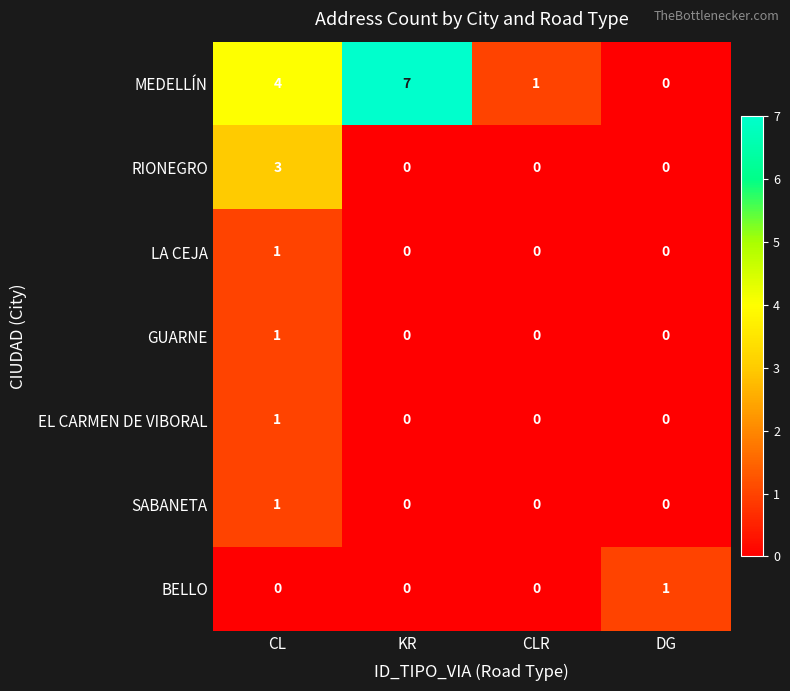

Reading right to left, transcribe all the data shown in this chart.

MEDELLÍN: 0	1	7	4
RIONEGRO: 0	0	0	3
LA CEJA: 0	0	0	1
GUARNE: 0	0	0	1
EL CARMEN DE VIBORAL: 0	0	0	1
SABANETA: 0	0	0	1
BELLO: 1	0	0	0